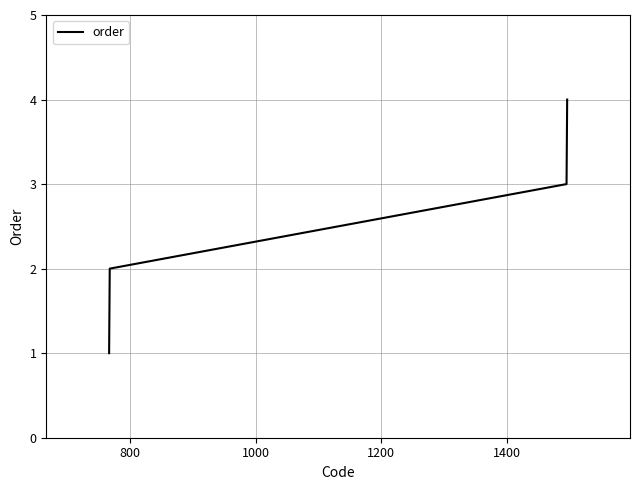

What is the difference between the maximum and minimum values?

3